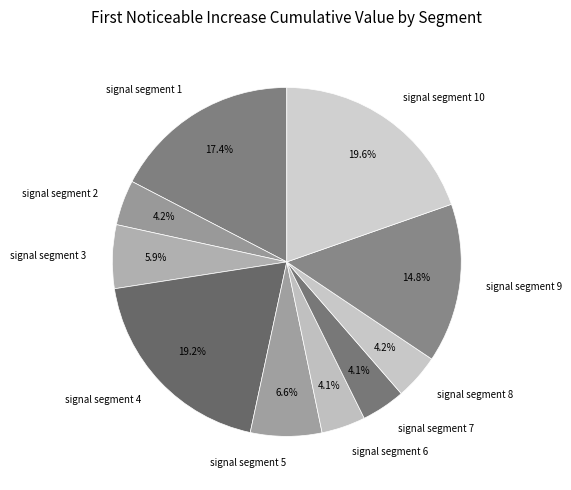

True or false: signal segment 4 accounts for 19% of the total.

True